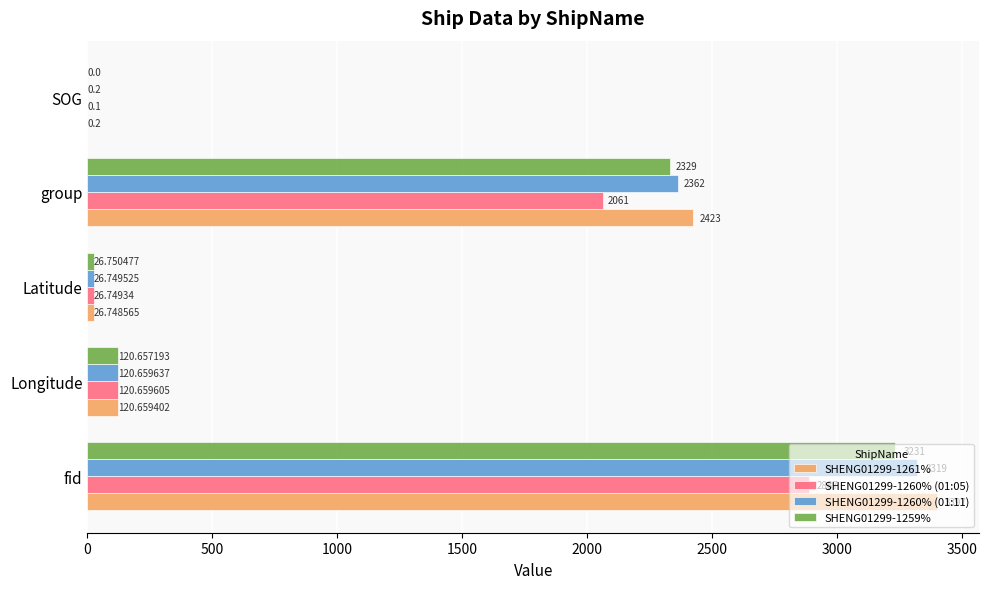

Which series has the largest total across all categories?

SHENG01299-1261%